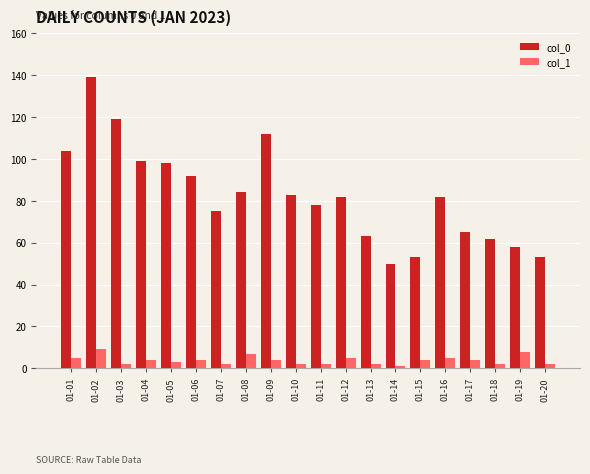

How many bars are there in each group?

2